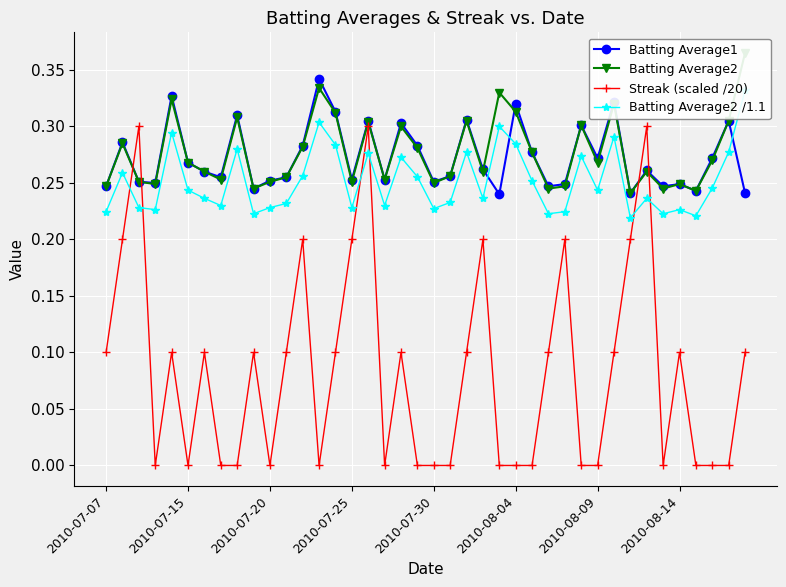

At how many categories does at least one series exceed 0?

40